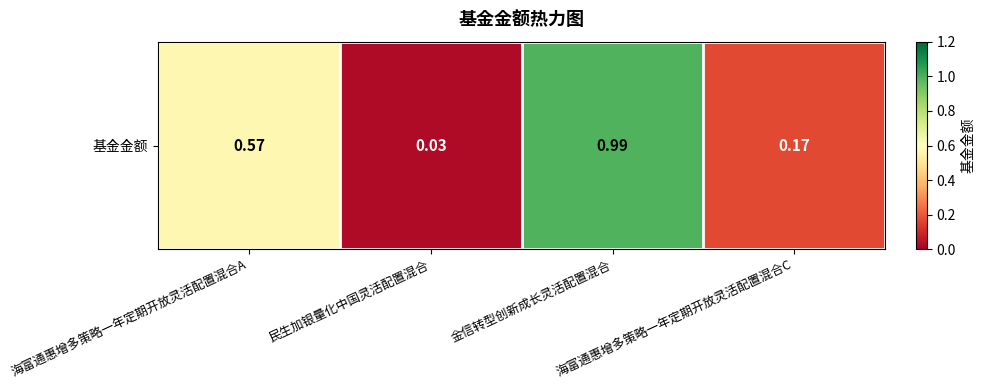

Between 民生加银量化中国灵活配置混合 and 海富通惠增多策略一年定期开放灵活配置混合C, which is larger?

海富通惠增多策略一年定期开放灵活配置混合C